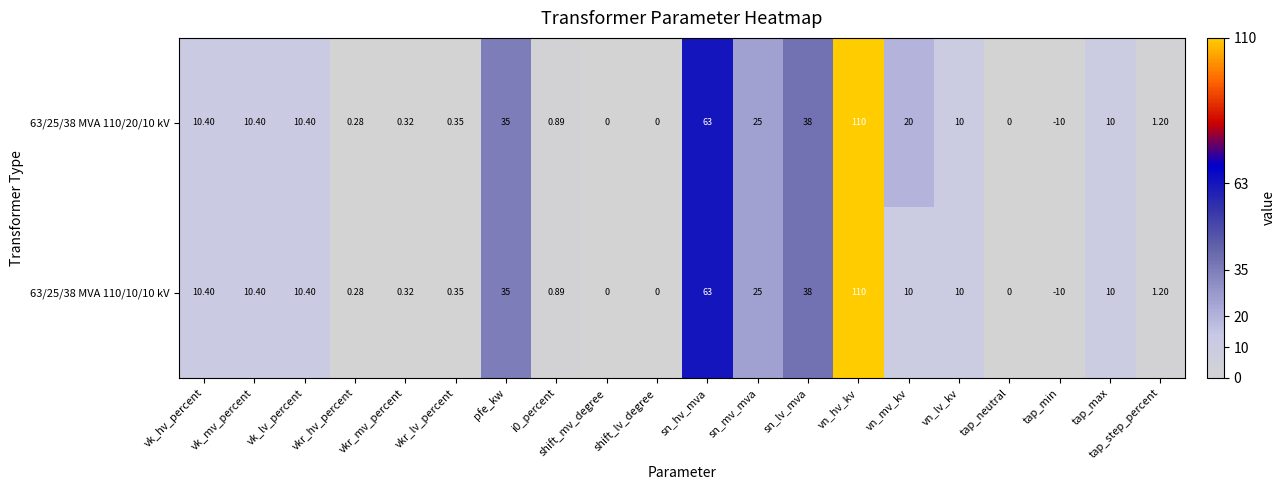

Is the value of 63/25/38 MVA 110/10/10 kV at vk_lv_percent greater than the value of 63/25/38 MVA 110/20/10 kV at tap_min?

Yes